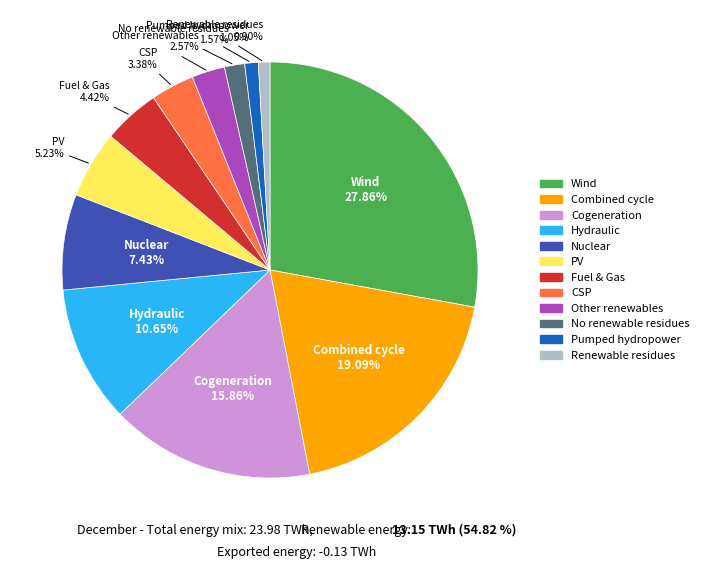

Is there a majority slice in this chart?

No